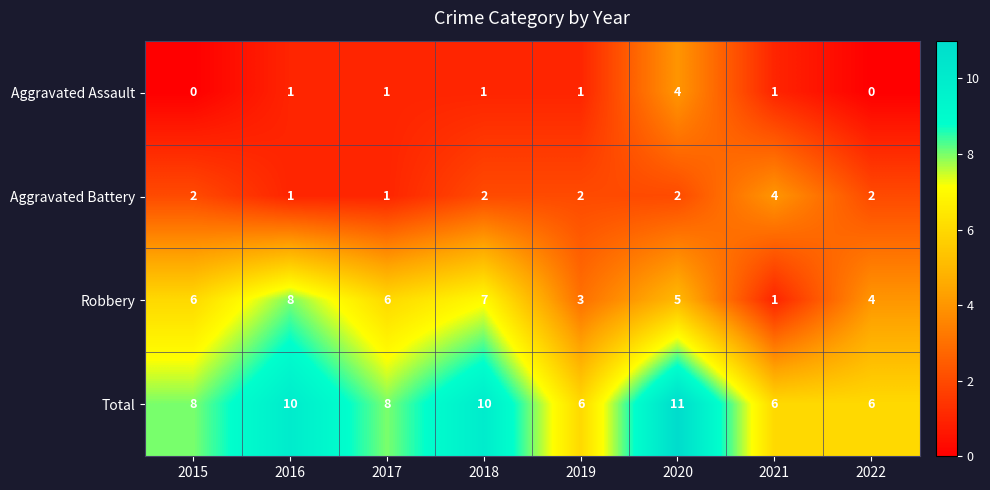

Rank the series at 2020 from highest to lowest value.

Total, Robbery, Aggravated Assault, Aggravated Battery